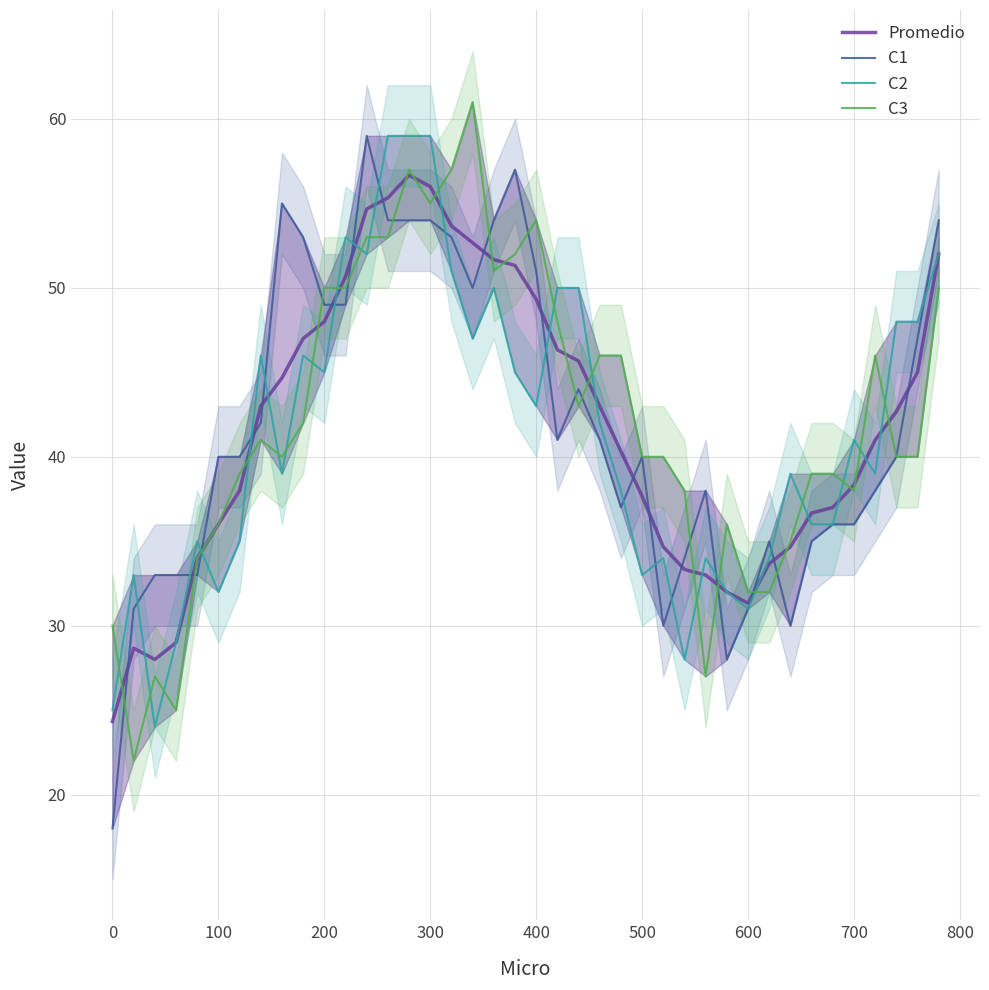

How many times do C2 and Promedio cross each other?

16